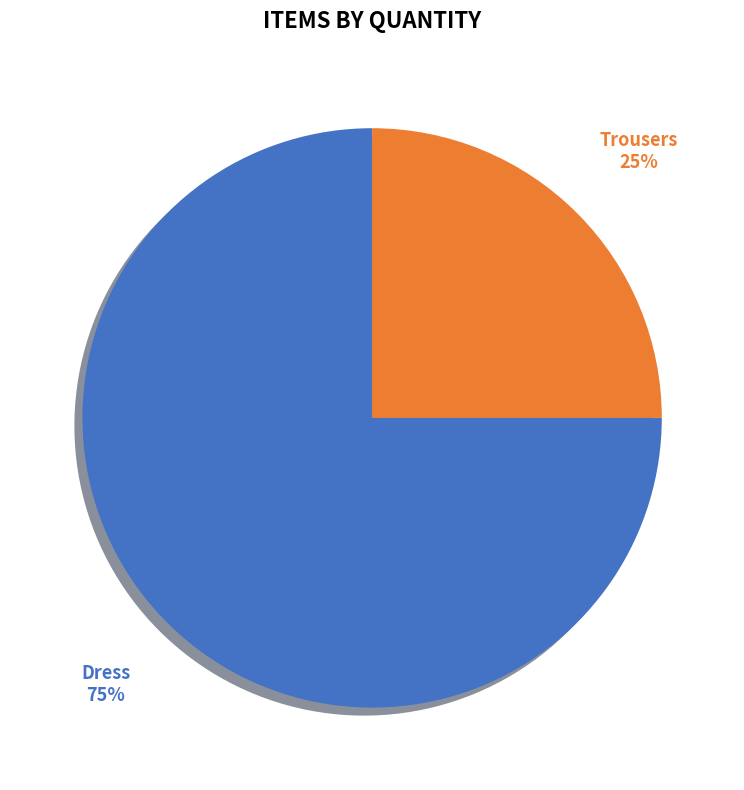

Which category accounts for the majority?

Dress